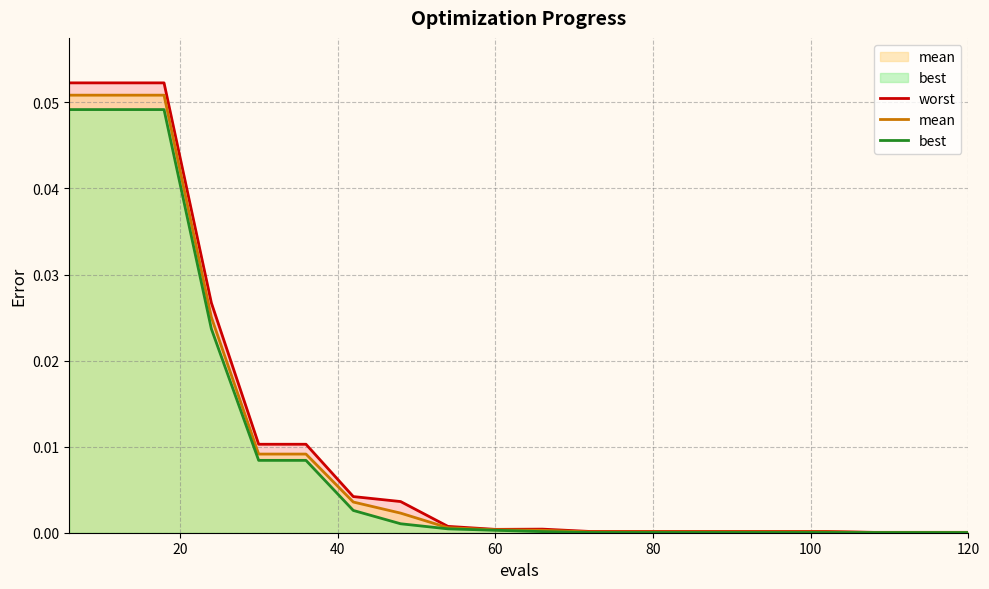

How many series are shown in this chart?

3